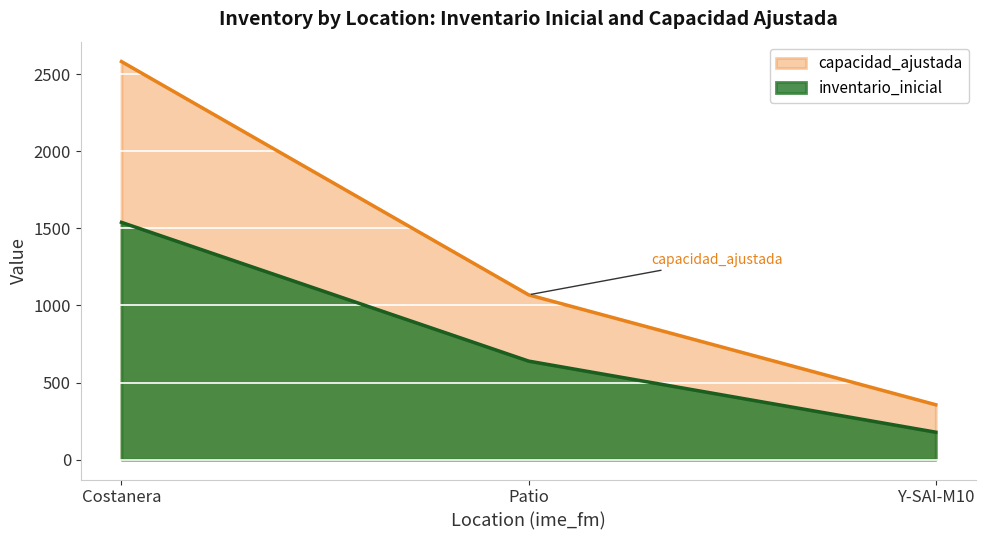

True or false: capacidad_ajustada and inventario_inicial intersect in this chart.

False